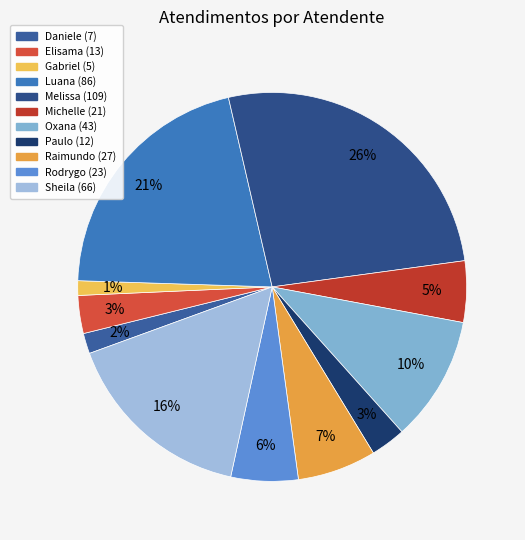

Rank the categories by value from lowest to highest.

Gabriel Viana dos Santos Silva, Daniele Aparecida dos Santos, Paulo Roberto da Silva Junior, Elisama Walter Machado, Michelle Goncalves Mello, Rodrygo Moura Mujol, Raimundo Francisco Taborda, Oxana Andreli da Silva, Sheila Catarina de Campos, Luana Cristine Sa dos Santos, Melissa Maria Caleffi Zechini